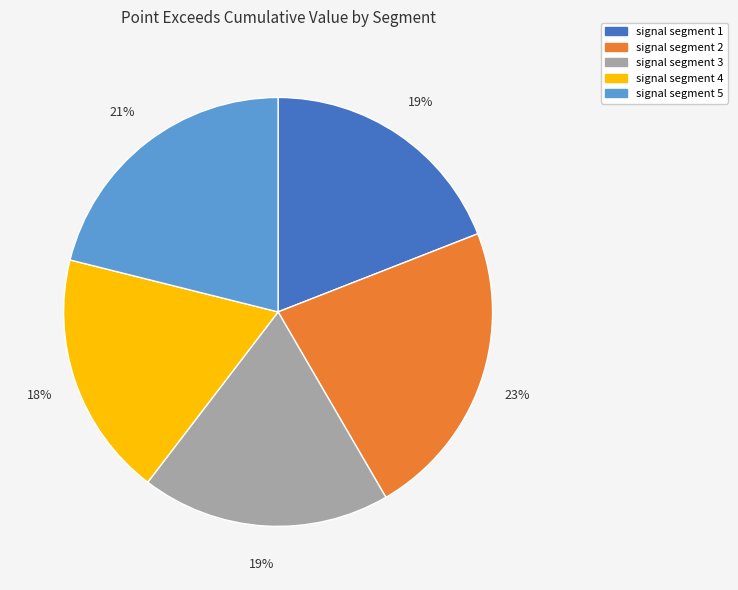

What percentage is the signal segment 5 slice, to the nearest percent?

21%